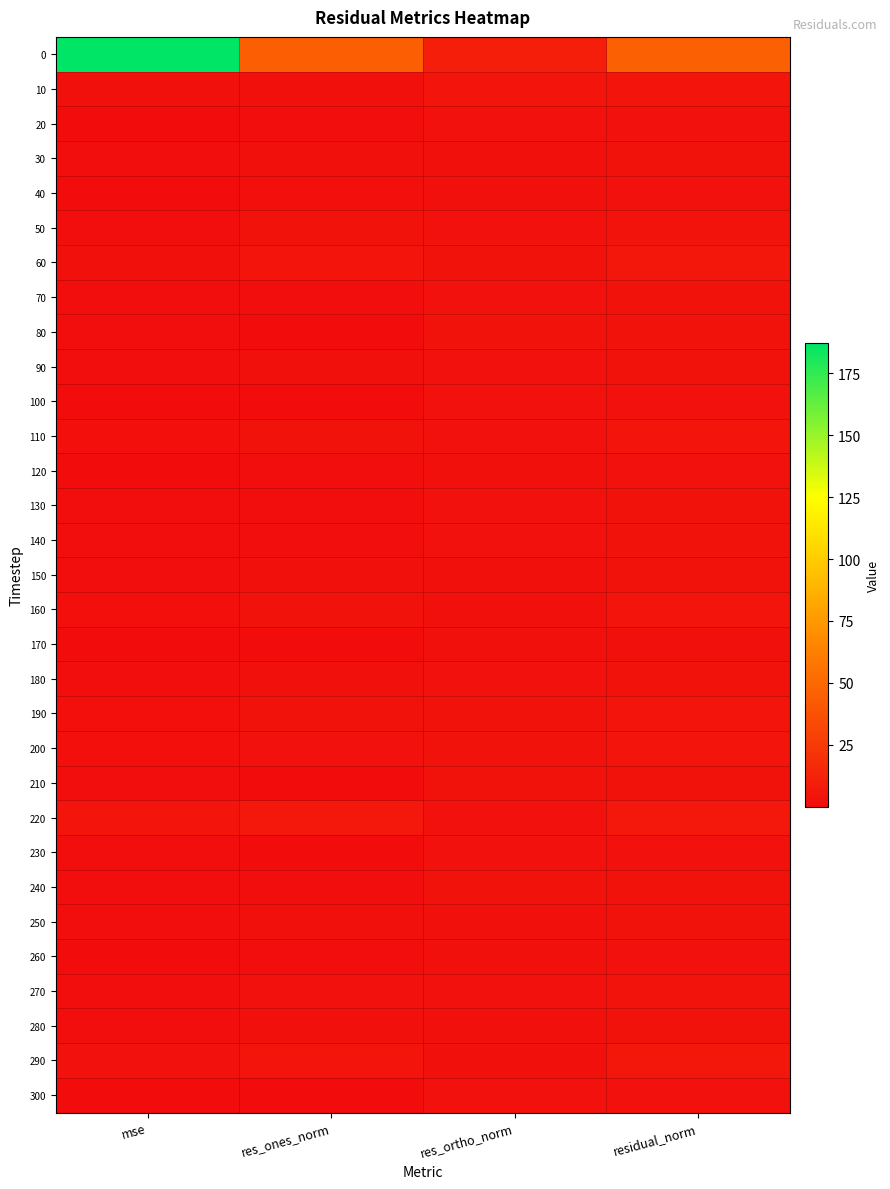

Reading left to right, list all the values displayed in this chart.

0: mse=187.3	res_ones_norm=44.3	res_ortho_norm=10.0	residual_norm=45.4
10: mse=2.2	res_ones_norm=2.2	res_ortho_norm=4.4	residual_norm=4.9
20: mse=0.7	res_ones_norm=1.1	res_ortho_norm=2.6	residual_norm=2.8
30: mse=0.9	res_ones_norm=2.2	res_ortho_norm=2.2	residual_norm=3.1
40: mse=0.7	res_ones_norm=1.5	res_ortho_norm=2.4	residual_norm=2.8
50: mse=1.5	res_ones_norm=3.0	res_ortho_norm=2.7	residual_norm=4.0
60: mse=2.6	res_ones_norm=4.0	res_ortho_norm=3.4	residual_norm=5.3
70: mse=0.9	res_ones_norm=1.2	res_ortho_norm=2.9	residual_norm=3.1
80: mse=0.8	res_ones_norm=0.0	res_ortho_norm=3.0	residual_norm=3.0
90: mse=1.2	res_ones_norm=2.2	res_ortho_norm=2.8	residual_norm=3.6
100: mse=0.7	res_ones_norm=0.2	res_ortho_norm=2.8	residual_norm=2.9
110: mse=1.5	res_ones_norm=3.1	res_ortho_norm=2.7	residual_norm=4.1
120: mse=0.7	res_ones_norm=1.2	res_ortho_norm=2.5	residual_norm=2.8
130: mse=0.8	res_ones_norm=1.3	res_ortho_norm=2.7	residual_norm=3.0
140: mse=0.9	res_ones_norm=1.4	res_ortho_norm=2.9	residual_norm=3.2
150: mse=1.0	res_ones_norm=2.3	res_ortho_norm=2.5	residual_norm=3.4
160: mse=1.6	res_ones_norm=3.3	res_ortho_norm=2.5	residual_norm=4.2
170: mse=0.6	res_ones_norm=0.7	res_ortho_norm=2.4	residual_norm=2.5
180: mse=1.2	res_ones_norm=2.5	res_ortho_norm=2.7	residual_norm=3.6
190: mse=1.7	res_ones_norm=3.0	res_ortho_norm=3.0	residual_norm=4.3
200: mse=1.7	res_ones_norm=2.8	res_ortho_norm=3.3	residual_norm=4.4
210: mse=1.0	res_ones_norm=0.3	res_ortho_norm=3.3	residual_norm=3.3
220: mse=4.4	res_ones_norm=6.4	res_ortho_norm=2.6	residual_norm=7.0
230: mse=0.7	res_ones_norm=0.7	res_ortho_norm=2.8	residual_norm=2.9
240: mse=1.0	res_ones_norm=0.8	res_ortho_norm=3.2	residual_norm=3.3
250: mse=1.0	res_ones_norm=2.2	res_ortho_norm=2.5	residual_norm=3.3
260: mse=0.6	res_ones_norm=1.1	res_ortho_norm=2.4	residual_norm=2.7
270: mse=1.4	res_ones_norm=2.8	res_ortho_norm=2.7	residual_norm=3.9
280: mse=0.8	res_ones_norm=1.8	res_ortho_norm=2.4	residual_norm=3.0
290: mse=2.7	res_ones_norm=5.0	res_ortho_norm=2.2	residual_norm=5.5
300: mse=0.7	res_ones_norm=0.4	res_ortho_norm=2.7	residual_norm=2.7